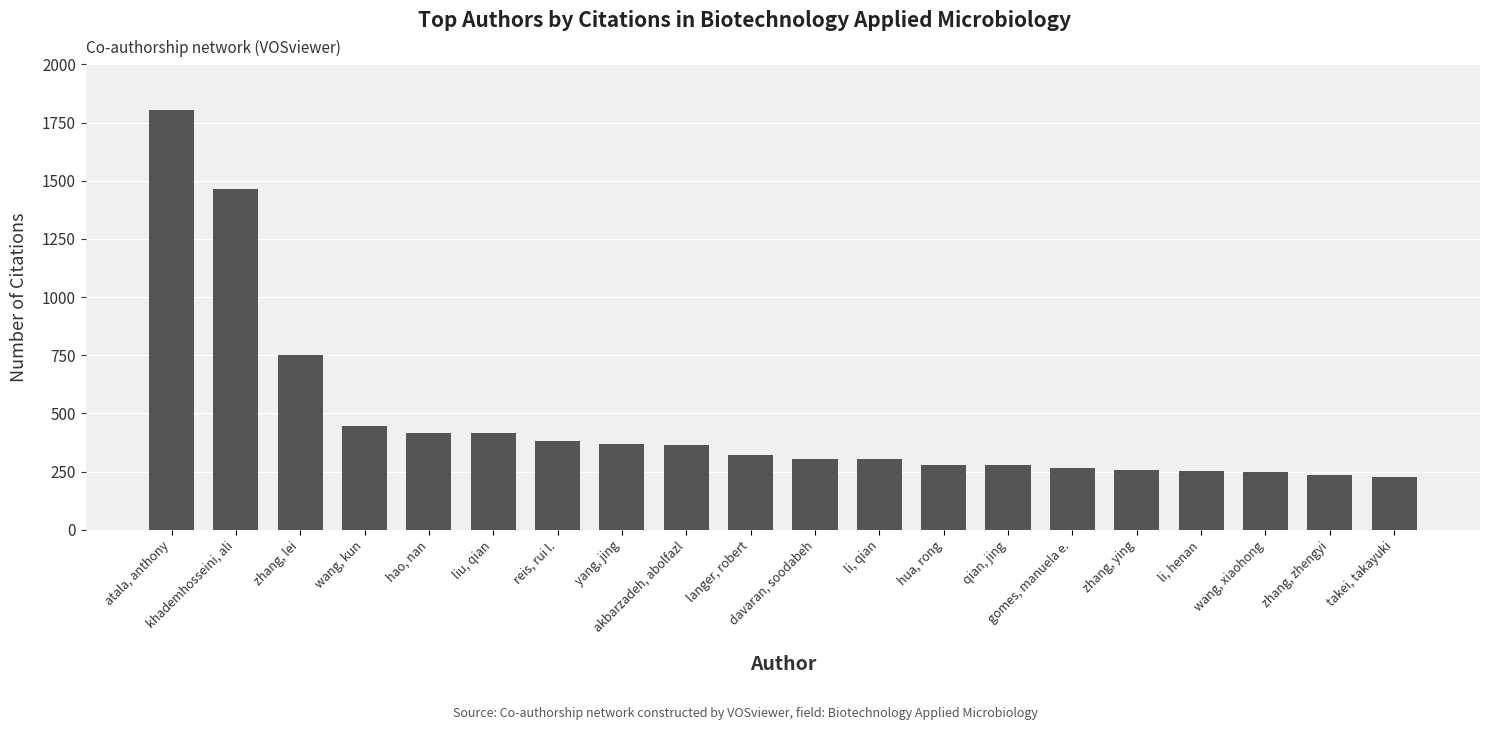

What is the smallest value displayed?

229